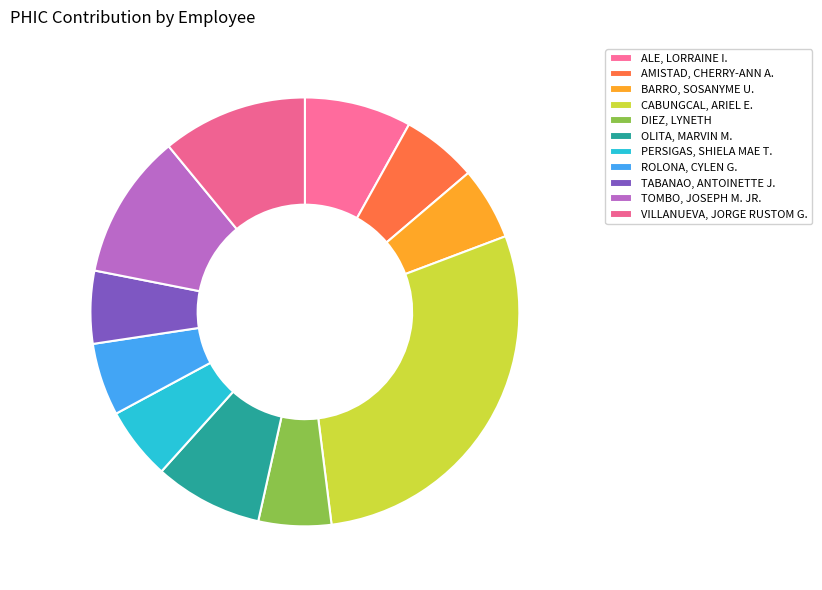

Is the sum of CABUNGCAL, ARIEL E. and TOMBO, JOSEPH M. JR. greater than half?

No